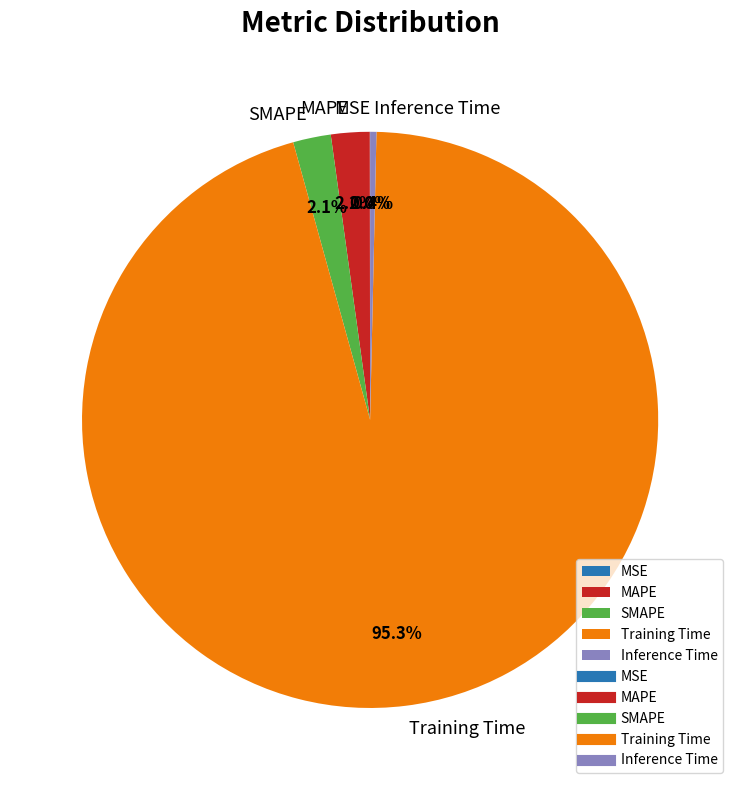

What percentage is NOT represented by MAPE?

97.8%